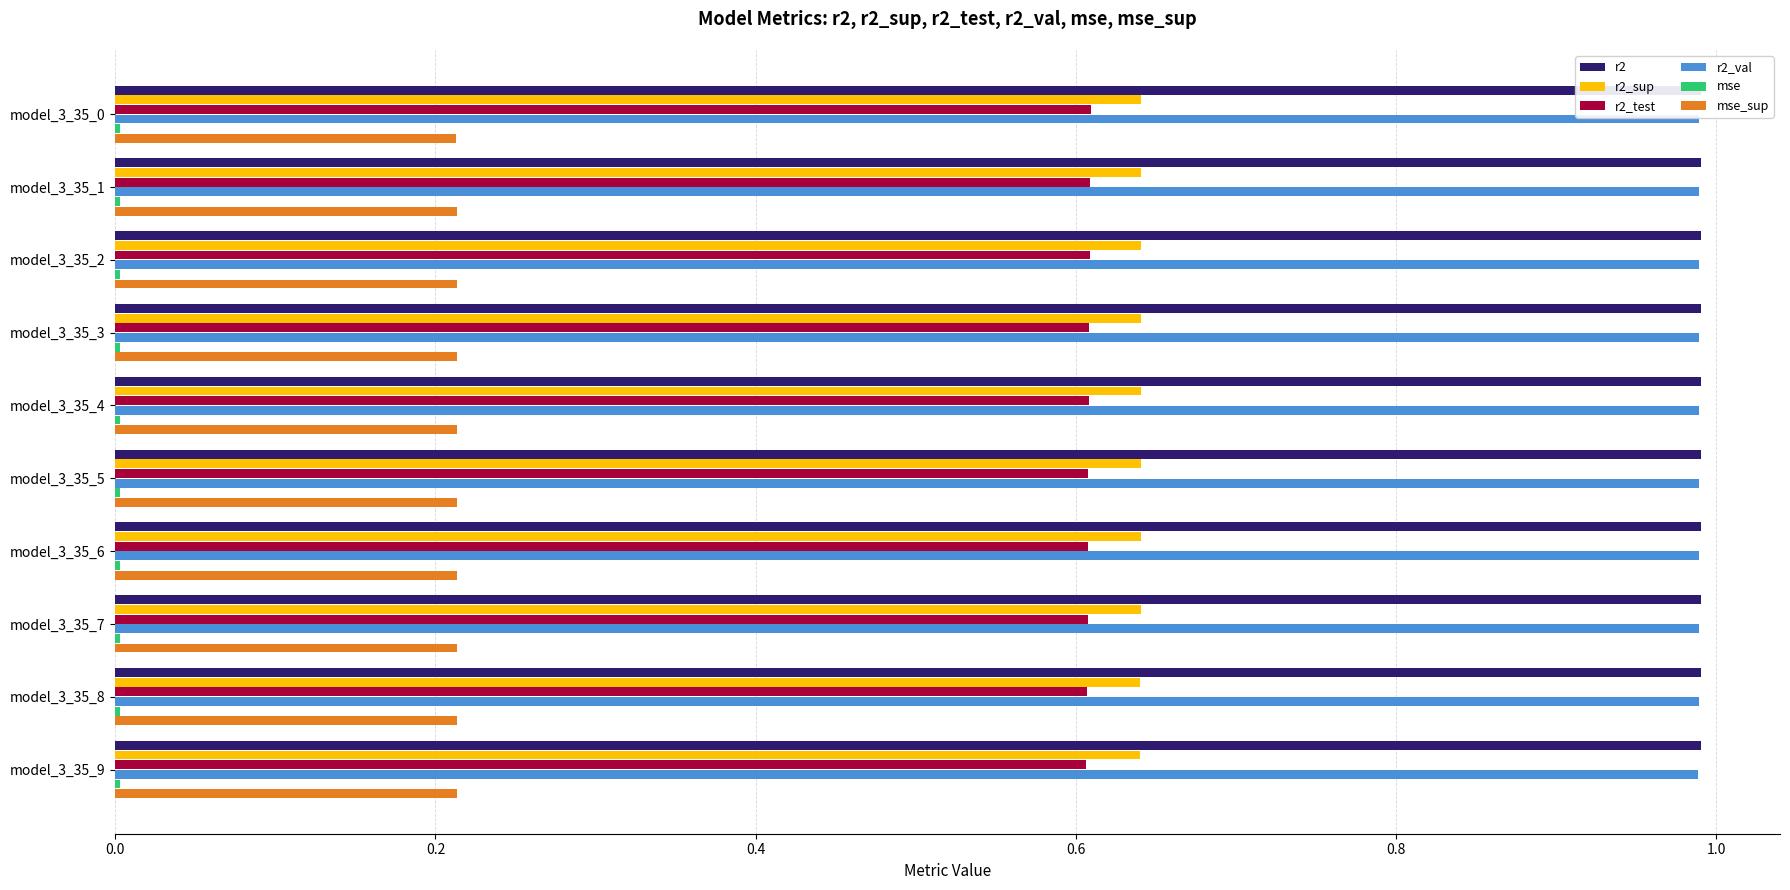

Which series has the widest spread of values?

r2_test